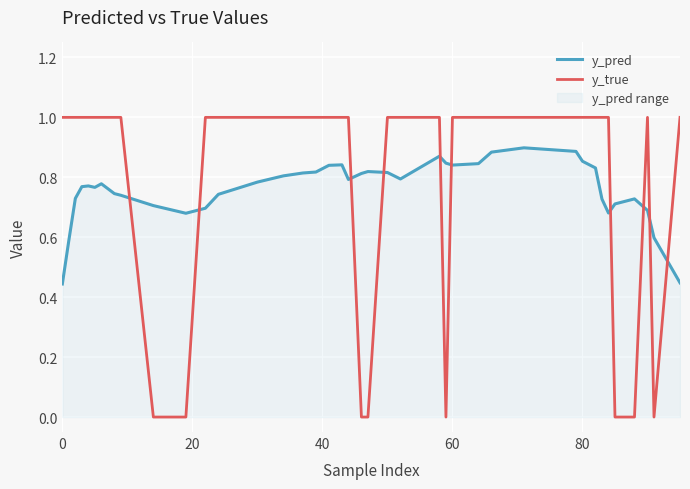

Is this an area chart (filled region under the line)?

No